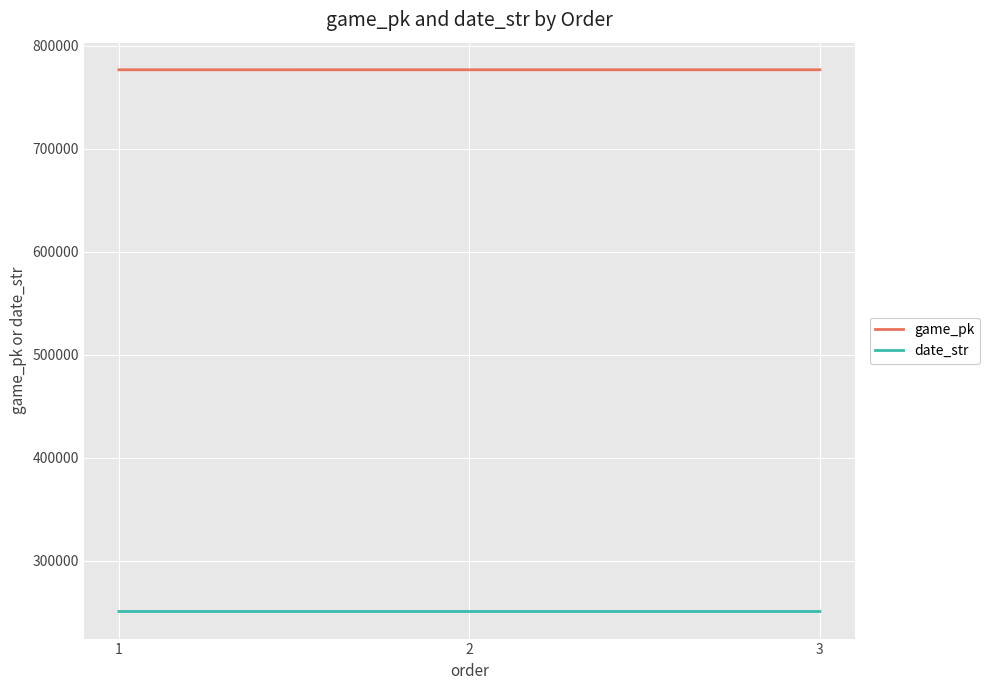

At 2, list the series in order from largest to smallest.

game_pk, date_str